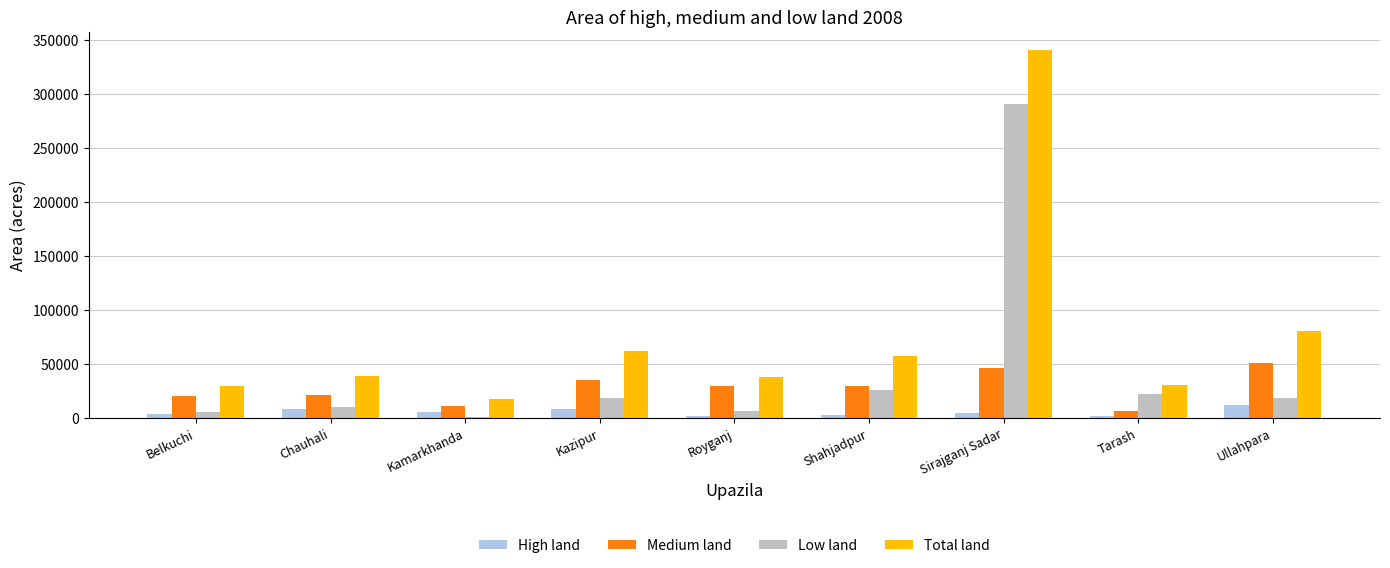

What is the maximum value for Medium land?

50583